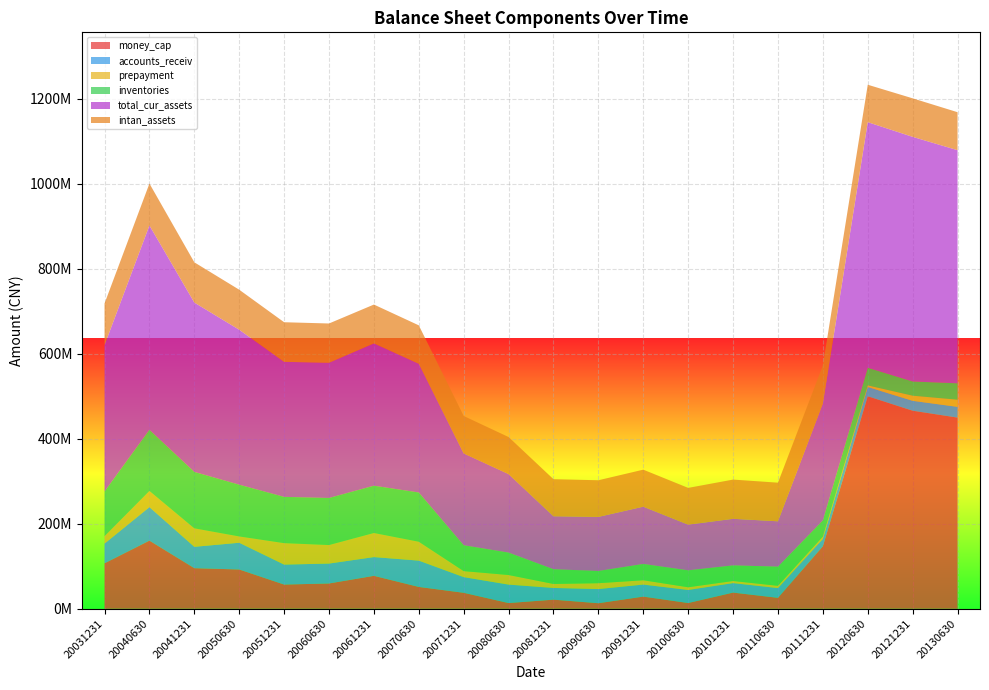

Reading right to left, extract all data points from this chart.

money_cap: 449952526.0	466169734.9	500188160.4	147026826.1	25682891.2	38006479.6	13470028.9	28582671.2	12985808.4	21374827.3	13375099.4	37522656.4	51330136.0	77455211.2	59460498.2	56907309.6	92408053.2	95490178.8	160308574.8	106932609.0
accounts_receiv: 25305823.8	23313558.6	21889437.5	17314465.9	22952946.6	22367397.2	30741108.0	28306812.2	33333847.6	27563655.1	43454382.5	36885548.9	61943419.1	44146783.0	46872718.3	47008240.3	62965192.1	50263042.7	78939137.6	46361499.8
prepayment: 16837358.9	12060726.6	3717437.5	5318006.9	5307240.3	4926489.7	6348984.3	10159529.8	13779653.9	9390005.5	22550655.3	14147344.4	44458589.7	56677506.6	43613394.4	50516705.2	14831155.5	43550345.8	38055593.4	17586569.6
inventories: 38625265.5	33472193.9	41514986.1	38282351.7	45200711.2	36777409.6	39896560.2	38430084.7	28835990.7	34709168.4	52852406.3	60938956.4	115991571.7	111366854.0	110849573.4	108927939.3	121860647.3	132813980.8	144016617.3	105153297.9
total_cur_assets: 548760139.0	575866401.6	578138389.6	275213568.2	106713198.7	109632408.7	107506127.8	134776185.4	127259981.5	124681030.1	184783740.6	216125657.4	302966862.1	335010380.9	318310681.3	317886343.0	364758949.5	398670496.8	481061949.1	344634484.9
intan_assets: 89428859.9	90700895.7	88130269.3	89519864.8	90907265.6	92321323.0	86517153.5	87143173.4	86275454.7	87245697.5	87185796.8	88156361.5	90451404.6	91430006.1	92408822.1	93236207.0	94210326.8	94754212.3	98609117.5	97956724.4